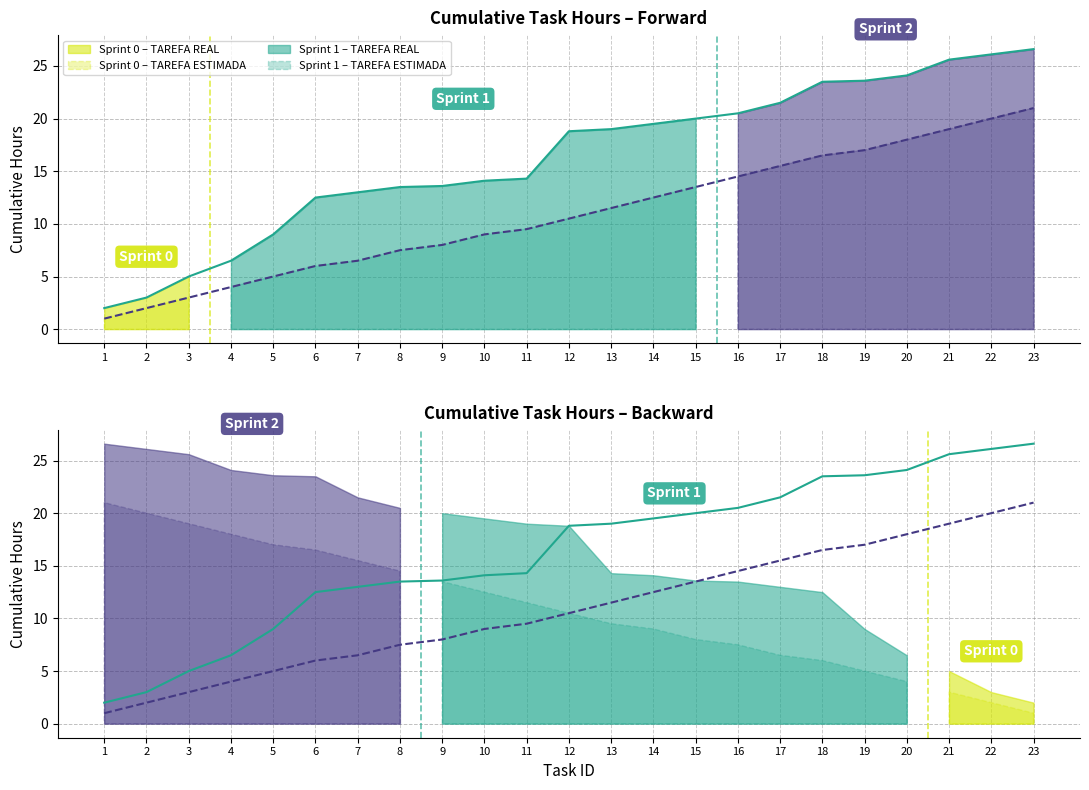

At how many categories does at least one series exceed 6?

20